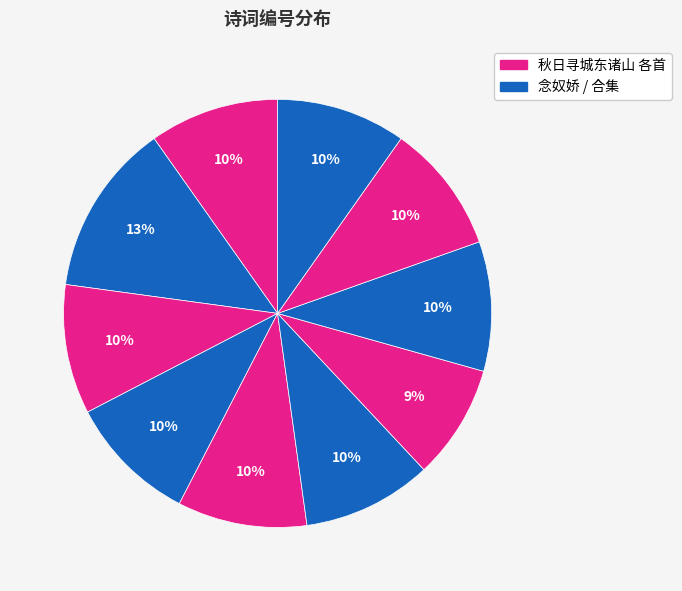

Count the number of slices in the pie.

10